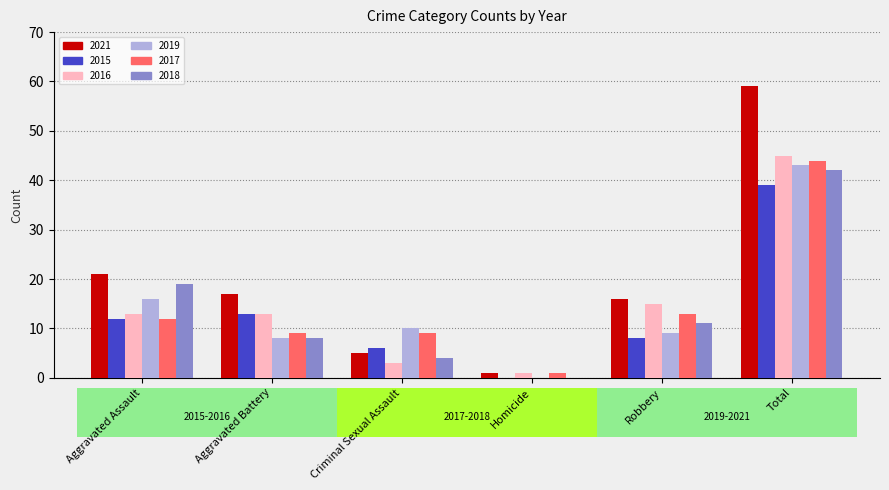

Reading right to left, transcribe all the data shown in this chart.

2021: Total=59	Robbery=16	Homicide=1	Criminal Sexual Assault=5	Aggravated Battery=17	Aggravated Assault=21
2015: Total=39	Robbery=8	Homicide=0	Criminal Sexual Assault=6	Aggravated Battery=13	Aggravated Assault=12
2016: Total=45	Robbery=15	Homicide=1	Criminal Sexual Assault=3	Aggravated Battery=13	Aggravated Assault=13
2019: Total=43	Robbery=9	Homicide=0	Criminal Sexual Assault=10	Aggravated Battery=8	Aggravated Assault=16
2017: Total=44	Robbery=13	Homicide=1	Criminal Sexual Assault=9	Aggravated Battery=9	Aggravated Assault=12
2018: Total=42	Robbery=11	Homicide=0	Criminal Sexual Assault=4	Aggravated Battery=8	Aggravated Assault=19